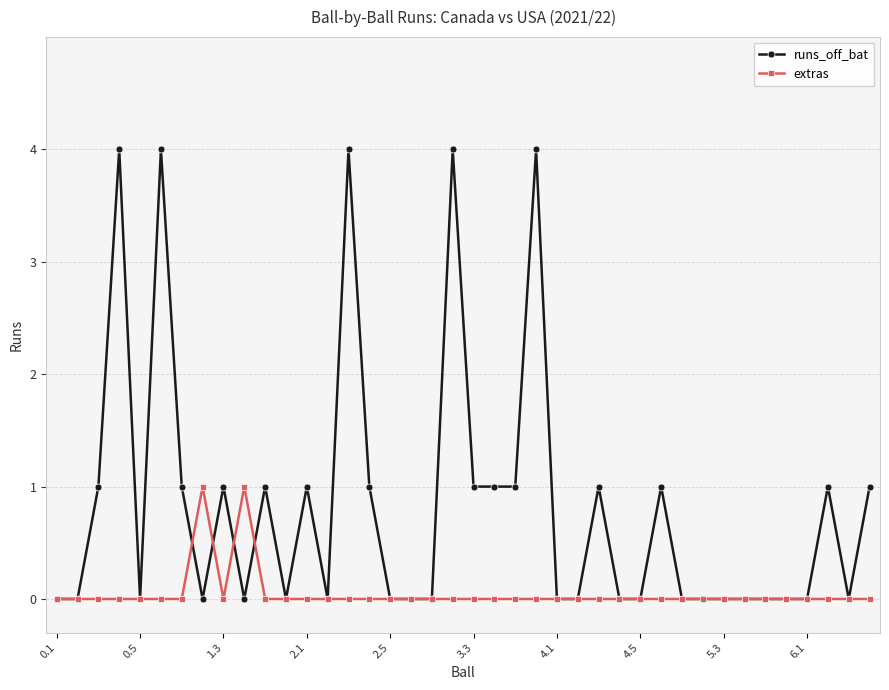

What is the value of the runs_off_bat point at the 40th from the left?

1